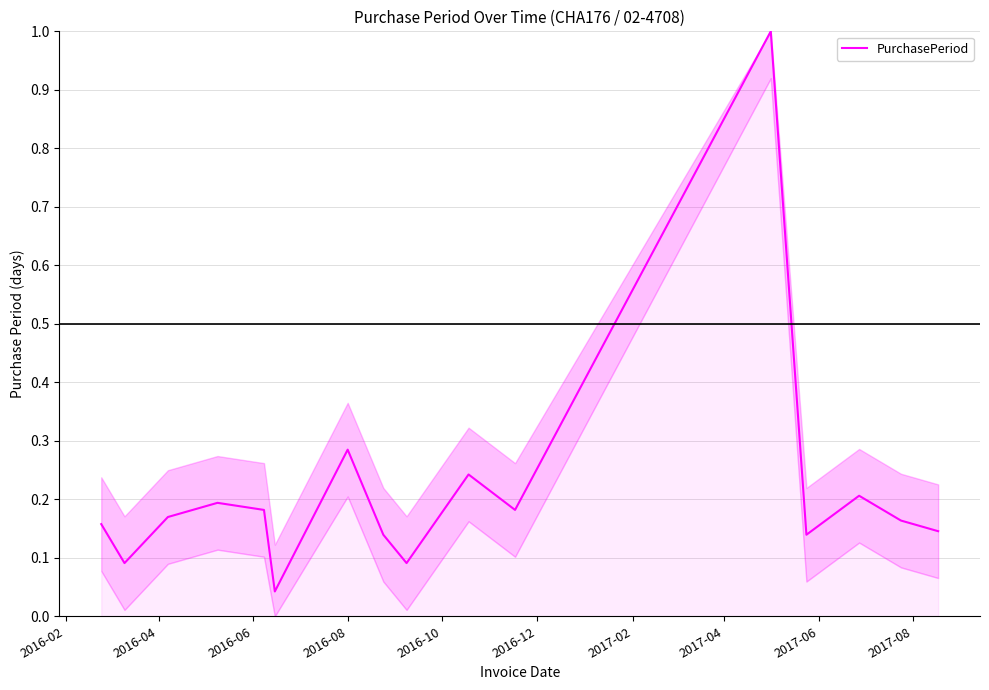

What is the difference between the maximum and minimum values?

1.0